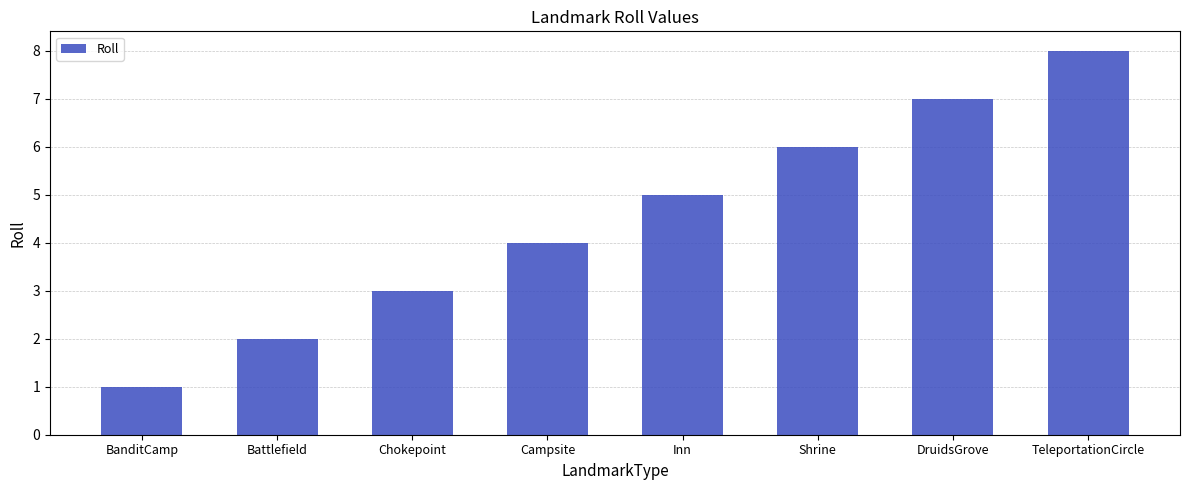

Are the bars horizontal?

No